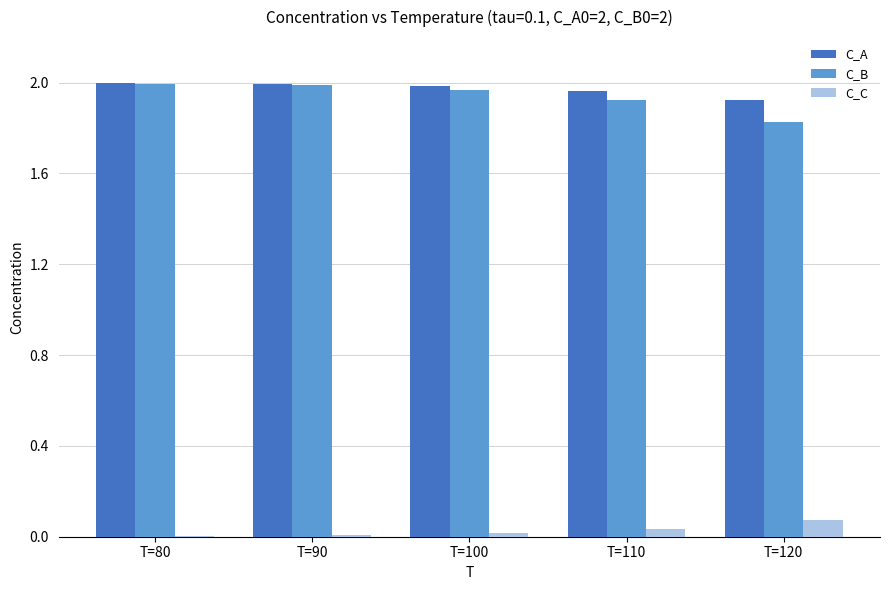

What is the total value across all series at T=120?

3.8